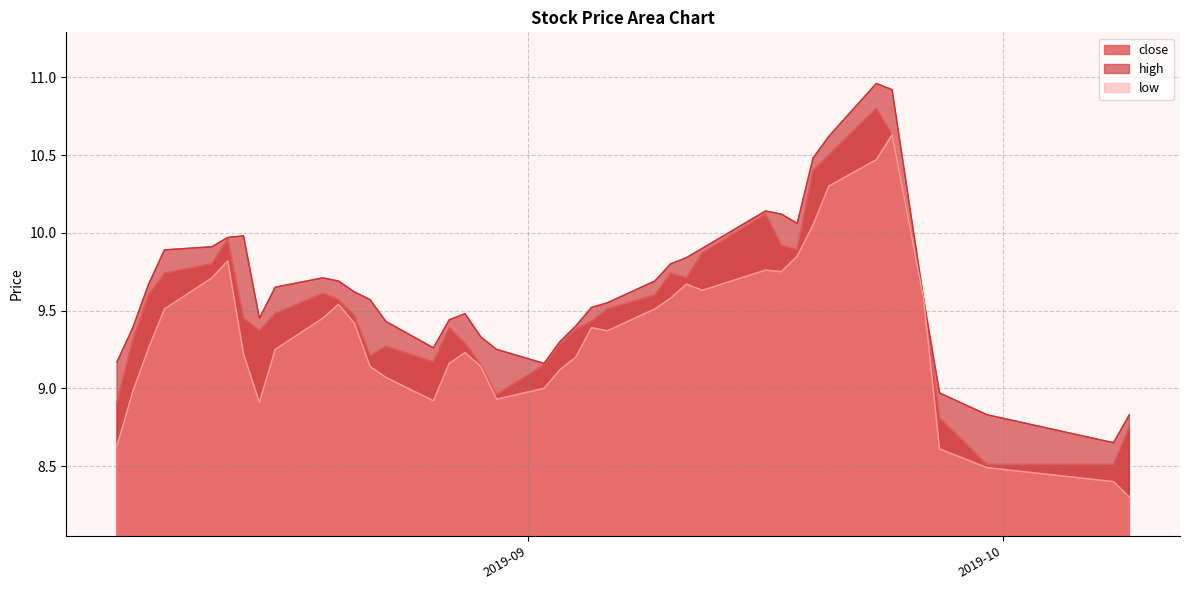

What is the label of the 4th point from the left?

2019-08-09